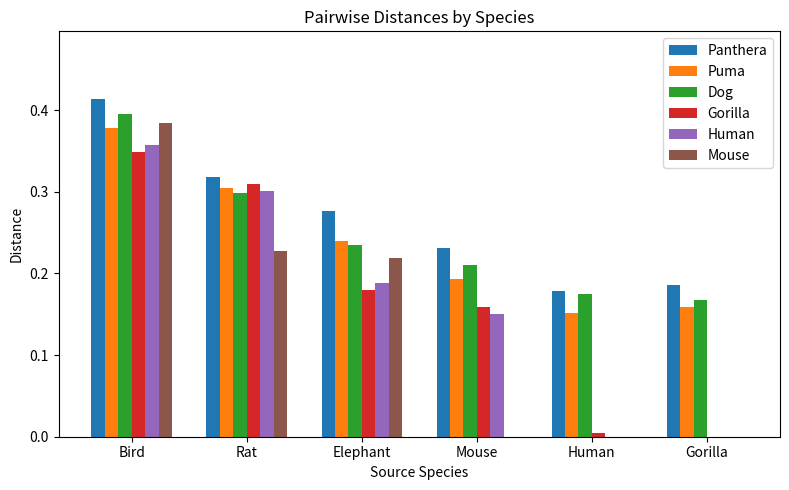

At which label does Human reach its peak?

Bird